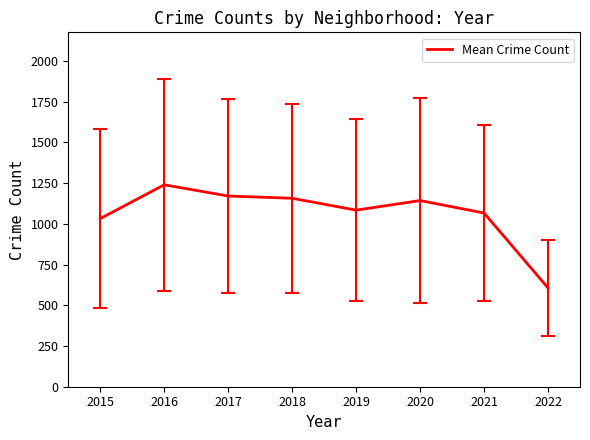

The chart shows a value of 606.3 at 2022. True or false?

True